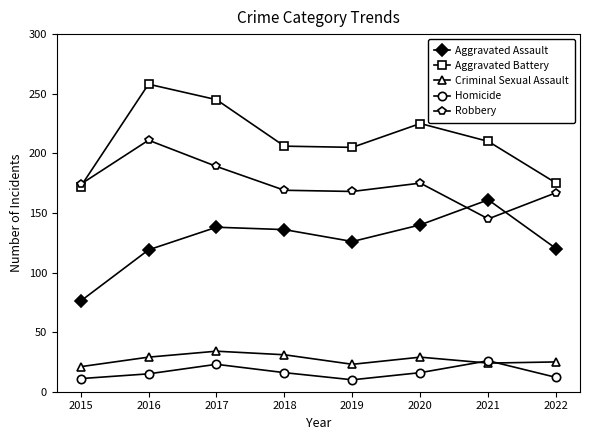

Does the chart have visible grid lines?

No